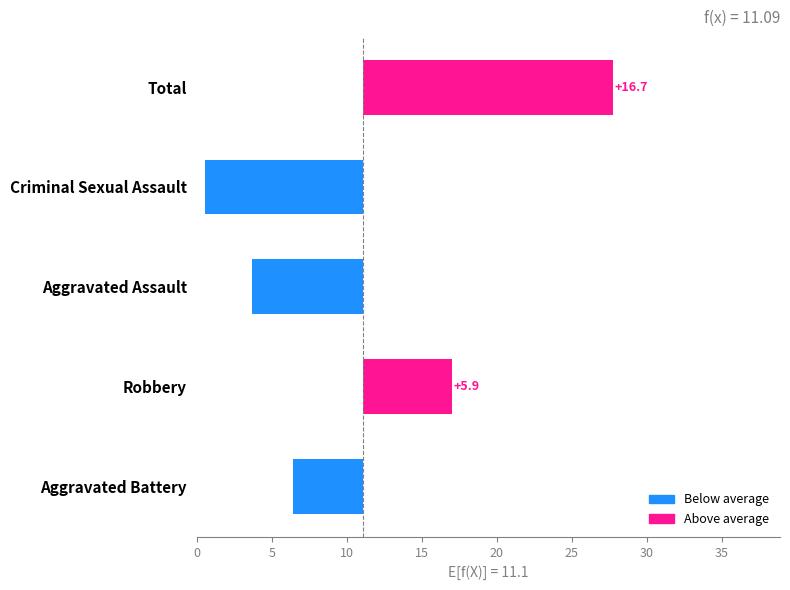

The chart shows a value of -5.8 at Criminal Sexual Assault. True or false?

False